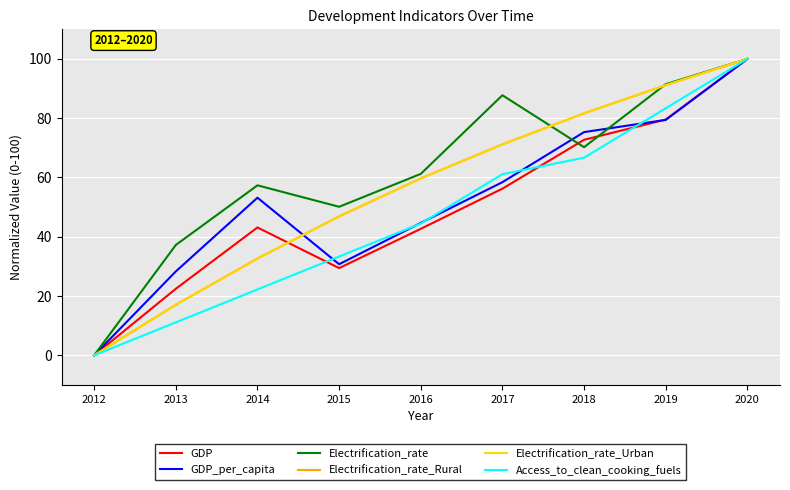

Reading left to right, what are all the values shown in this chart?

GDP: 0.0	22.4	43.1	29.4	42.7	56.2	72.7	79.5	100.0
GDP_per_capita: 0.0	28.3	53.2	30.7	44.7	58.4	75.3	79.4	100.0
Electrification_rate: 0.0	37.2	57.3	50.1	61.2	87.7	70.2	91.5	100.0
Electrification_rate_Rural: 0.0	17.1	32.7	46.9	59.7	71.2	81.6	91.1	100.0
Electrification_rate_Urban: 0.0	17.1	32.7	46.9	59.7	71.2	81.6	91.1	100.0
Access_to_clean_cooking_fuels: 0.0	11.1	22.2	33.3	44.4	61.1	66.7	83.3	100.0